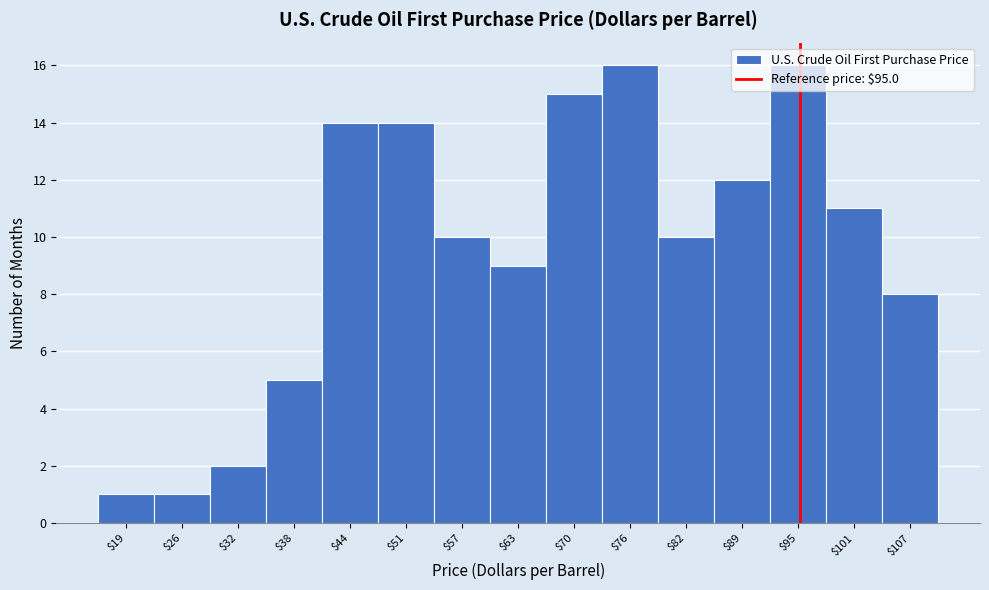

How tall is the bar that spans 22 to 29 on the x-axis? Neither the bar edges nor the heights are printed on the chart, so give them approximately, as read against the axes.

1